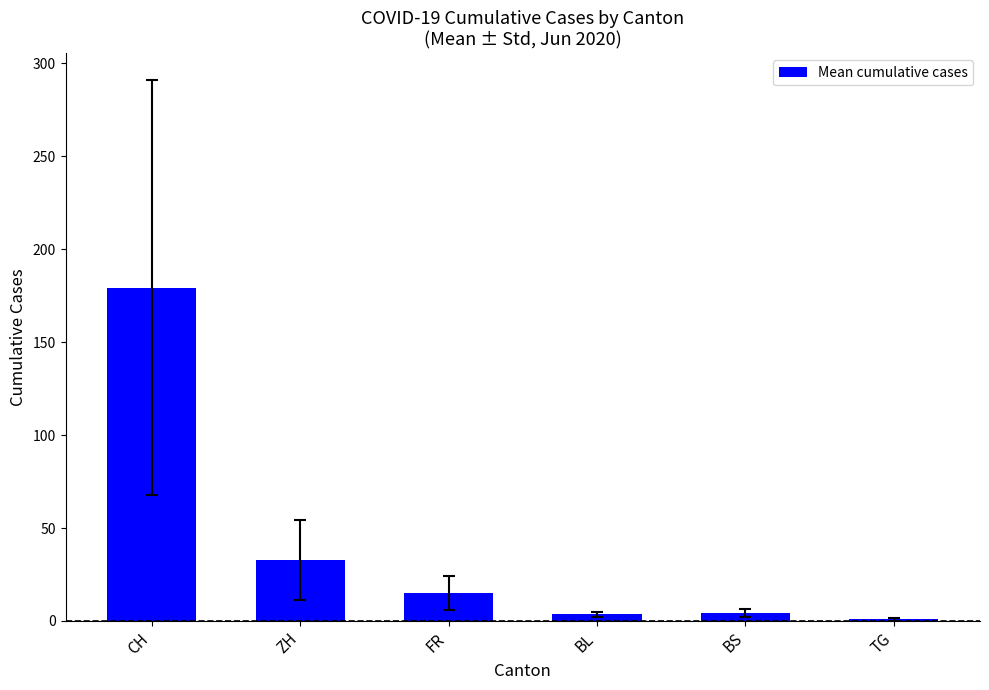

How many data points does each series have?

6